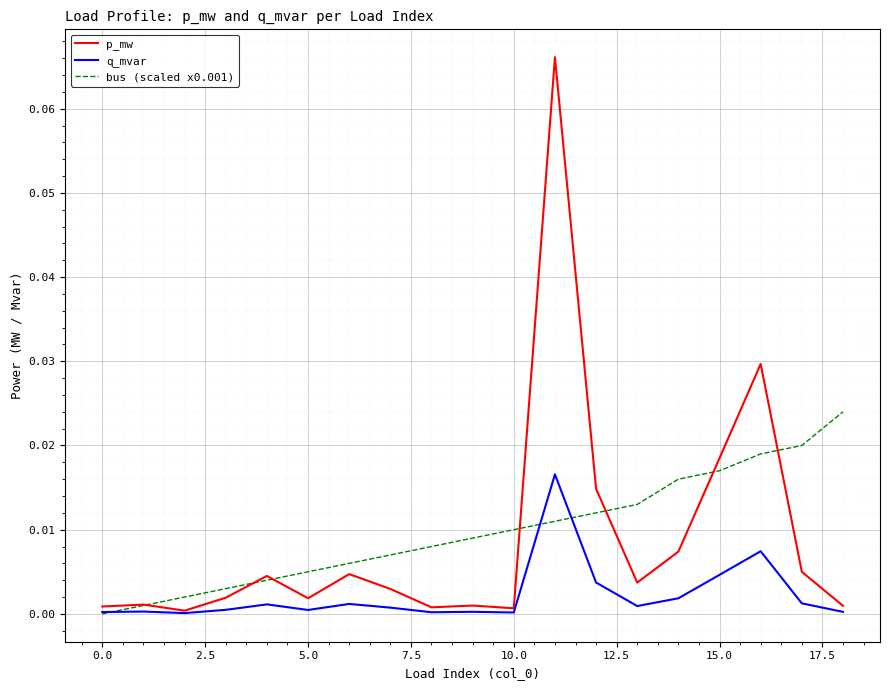

How many distinct data groups are displayed?

3